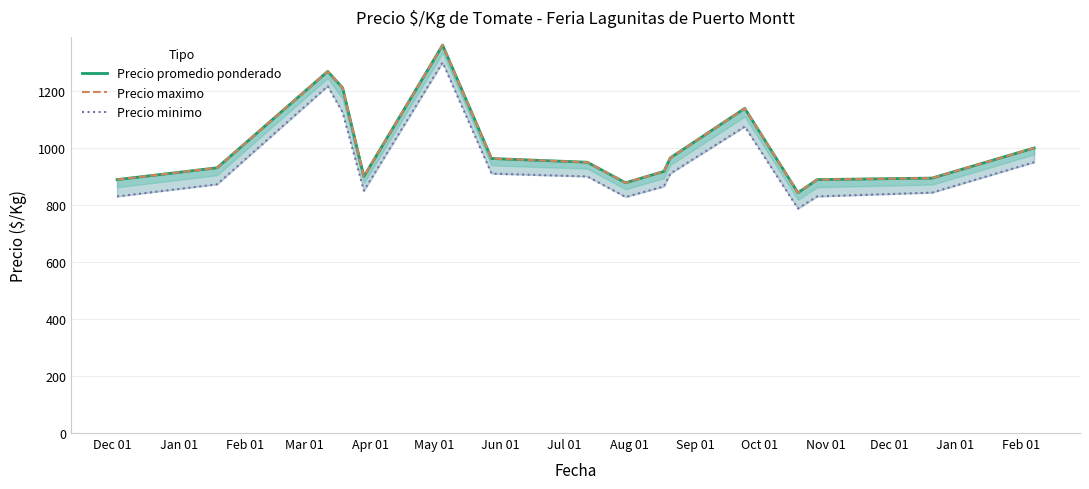

Which category has the highest value across all series?

May 01